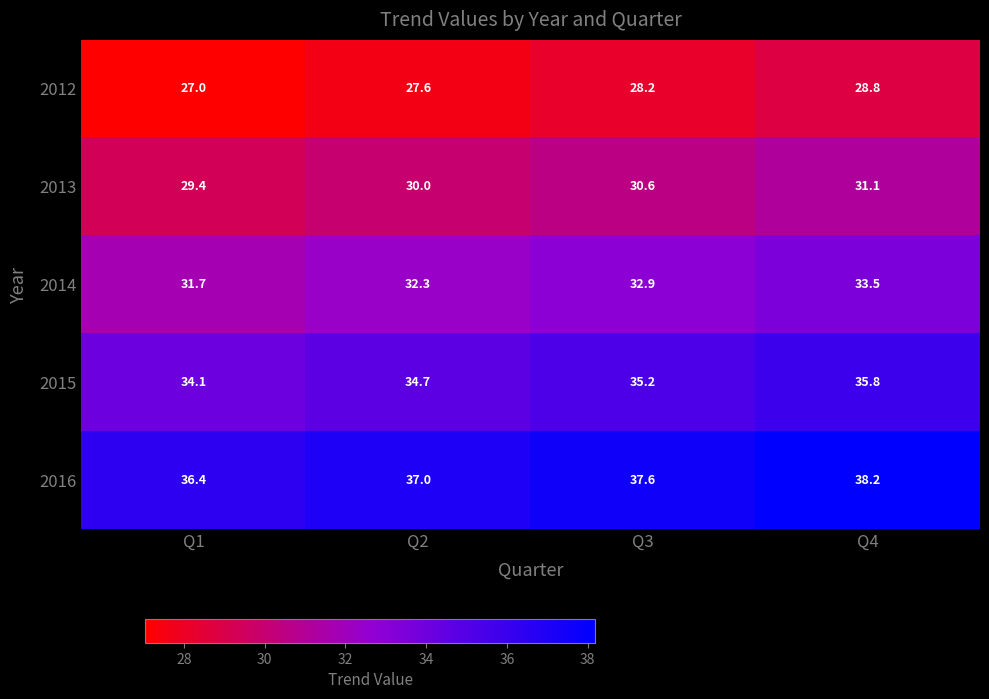

What is the spread (max minus min) of values at Q2?

9.4